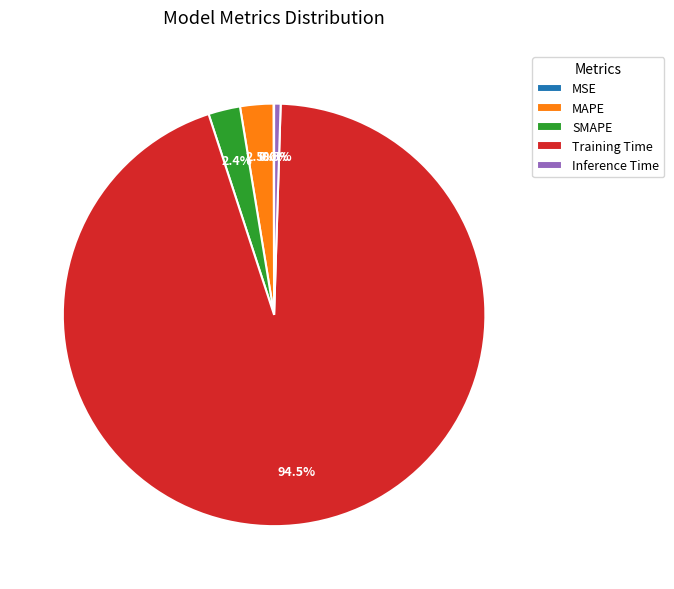

How much of the chart is everything except MAPE?

97.5%